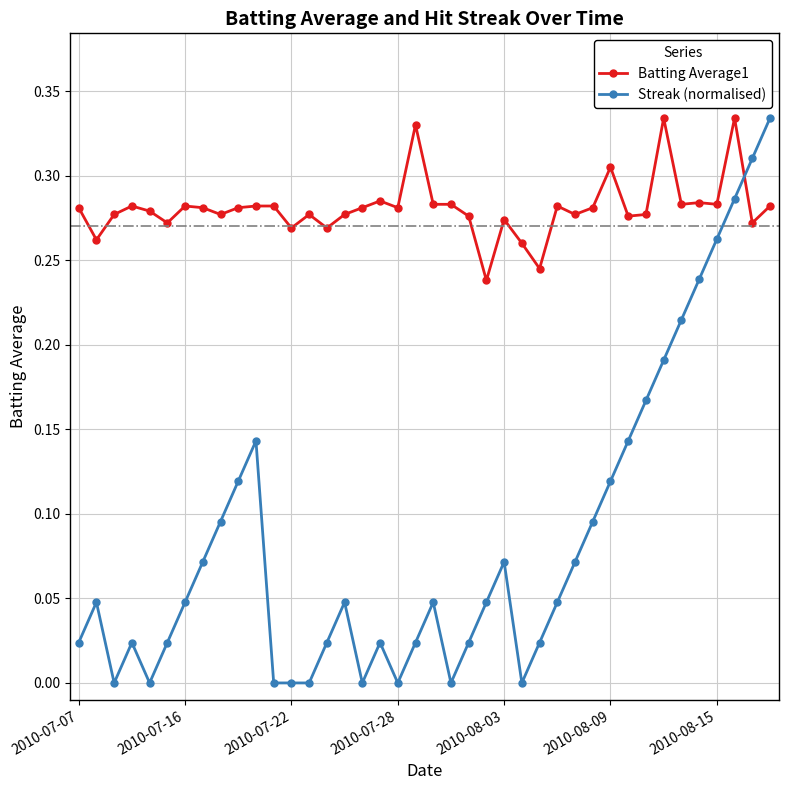

Which series ends up on top after the final intersection of Streak (normalised) and Batting Average1?

Streak (normalised)